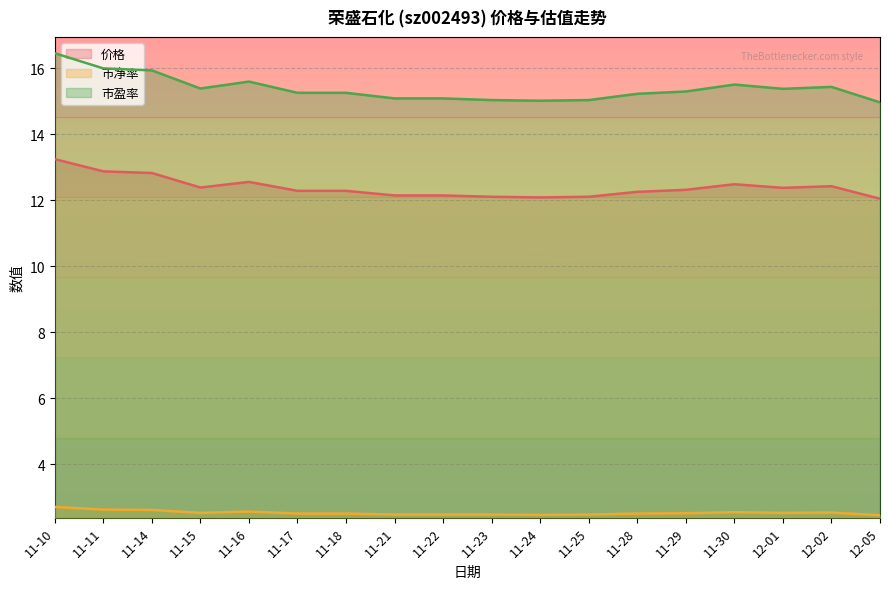

Which category has the highest value across all series?

11-10